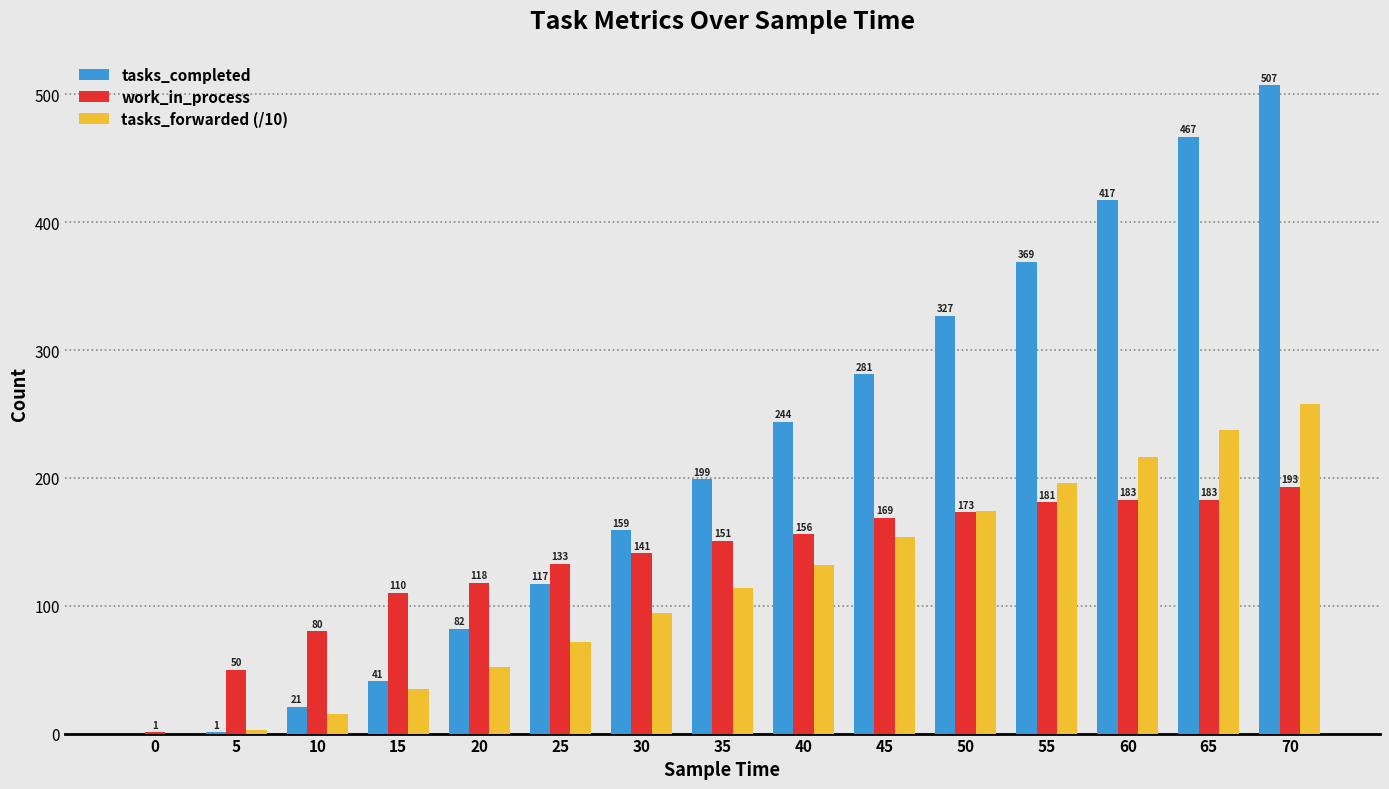

Are the bars grouped side by side (vs. stacked)?

Yes